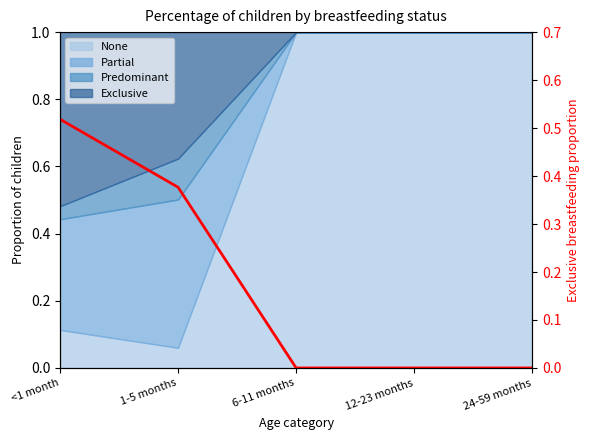

The value at 12-23 months is 0.3. True or false?

False